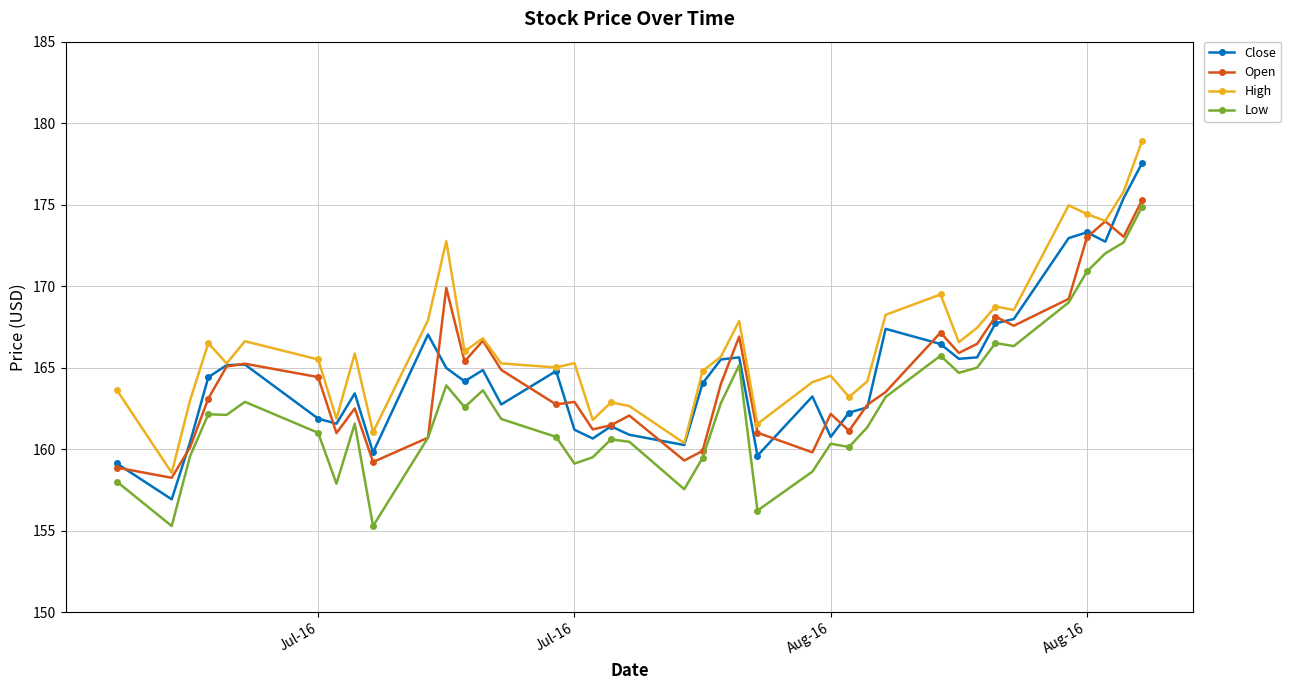

How many lines are shown in the chart?

4